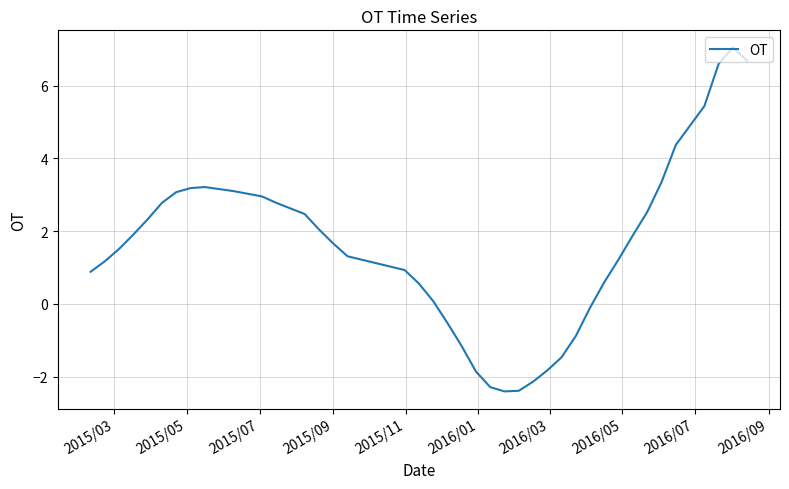

What is the difference between the maximum and minimum values?

9.5